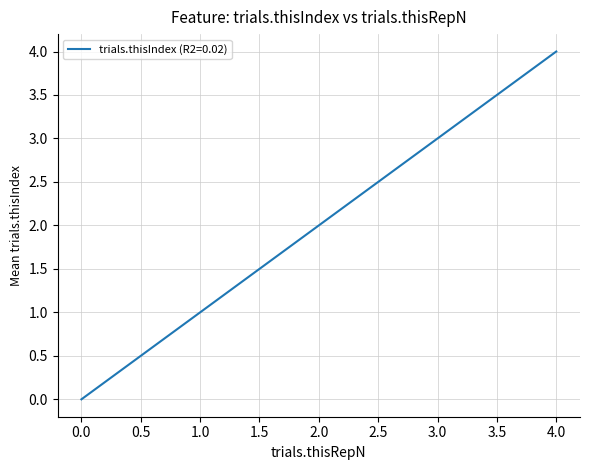

True or false: there are more than 0 points higher than both neighbors.

False